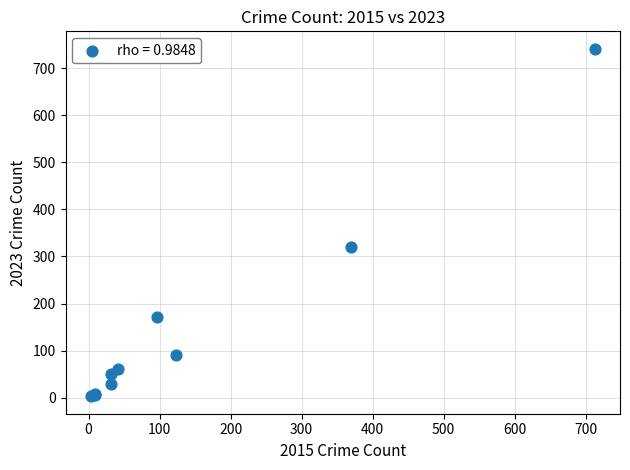

What Y value in the scatter plot is closest to 372?

321